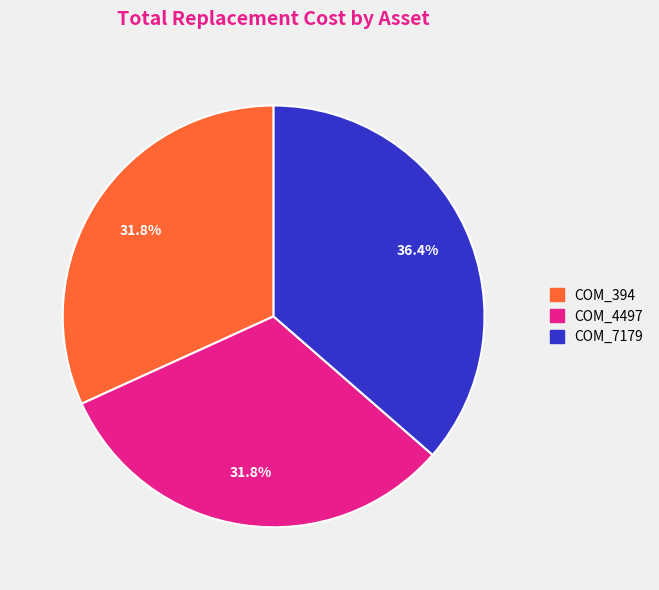

Does COM_4497 represent more than half of the total?

No